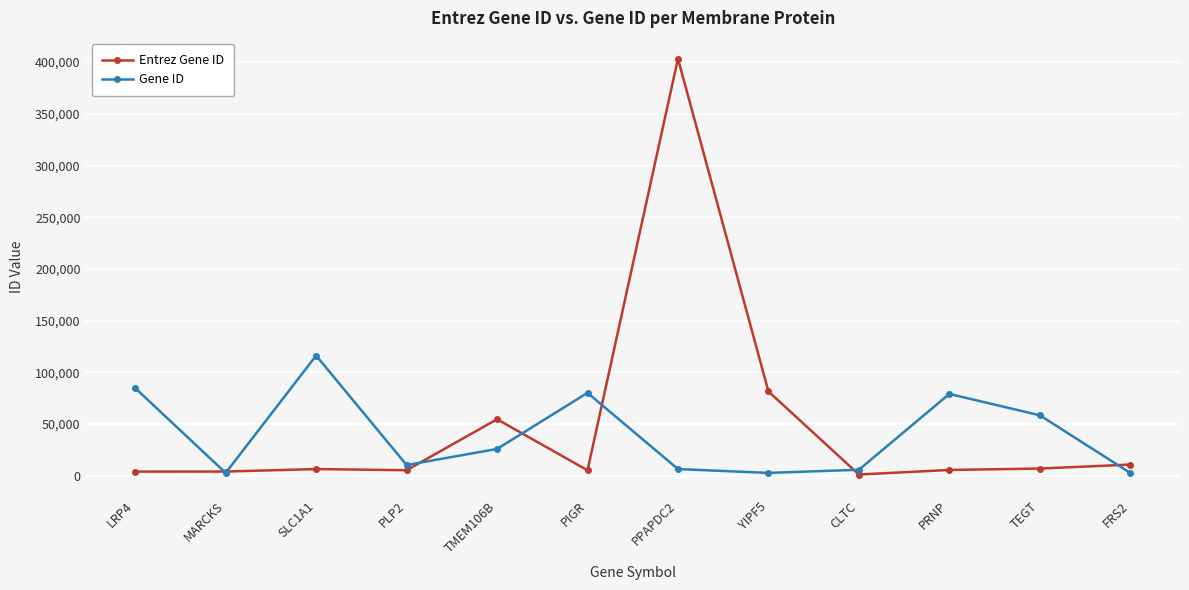

True or false: Entrez Gene ID has a value of 10818 at FRS2.

True